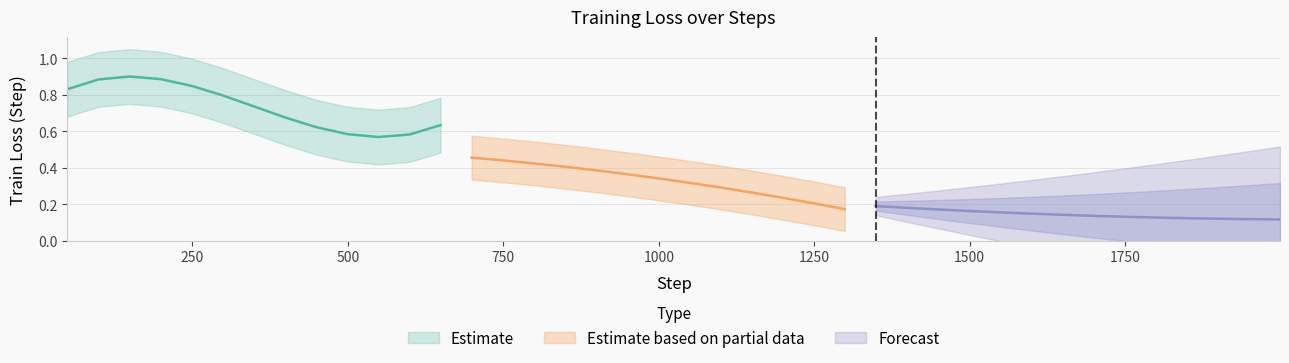

What is the sum of all values?

15.8